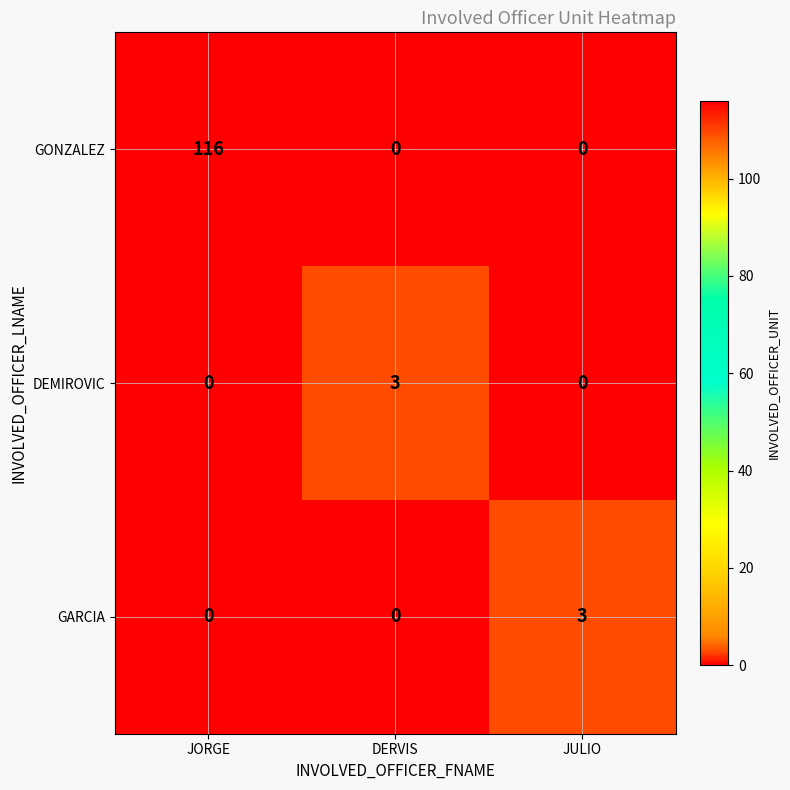

Which series has the widest spread of values?

GONZALEZ